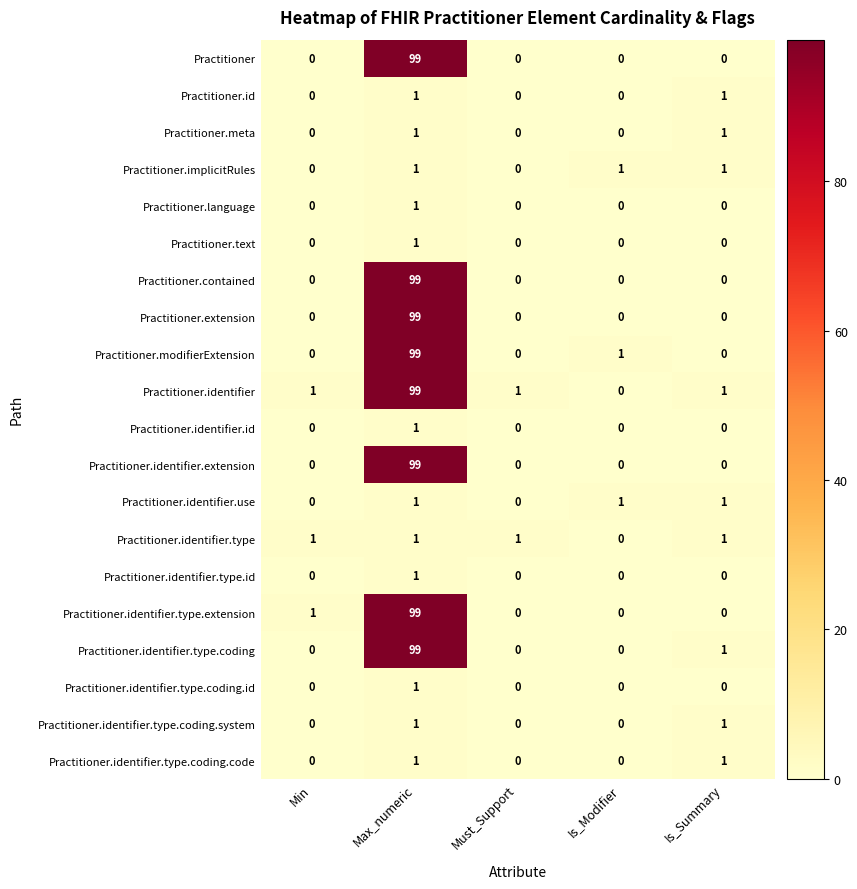

Count the Practitioner.identifier.use values in the range 0 to 1.

5